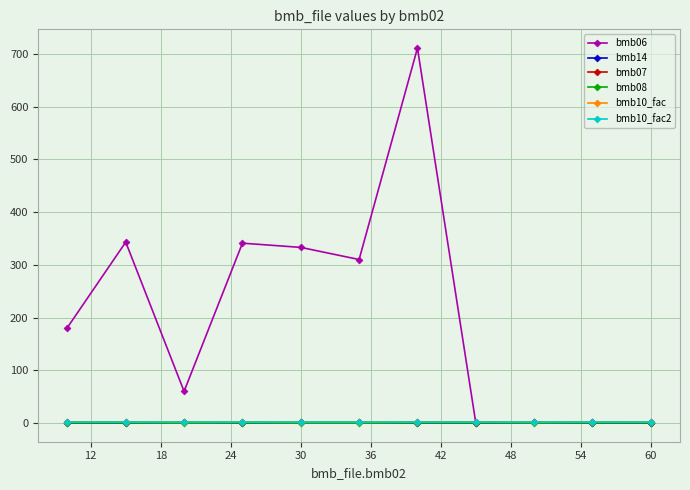

Does the chart display data point markers on the line(s)?

Yes